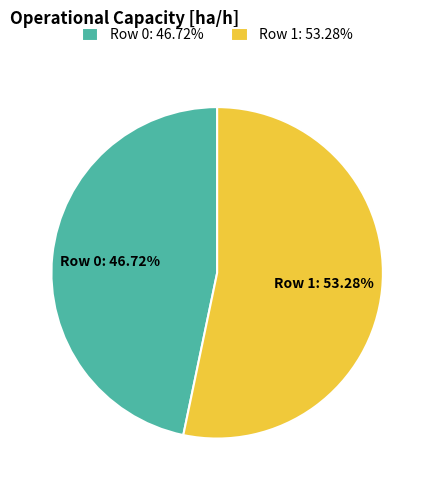

Which category has the biggest portion of the pie?

Row 1